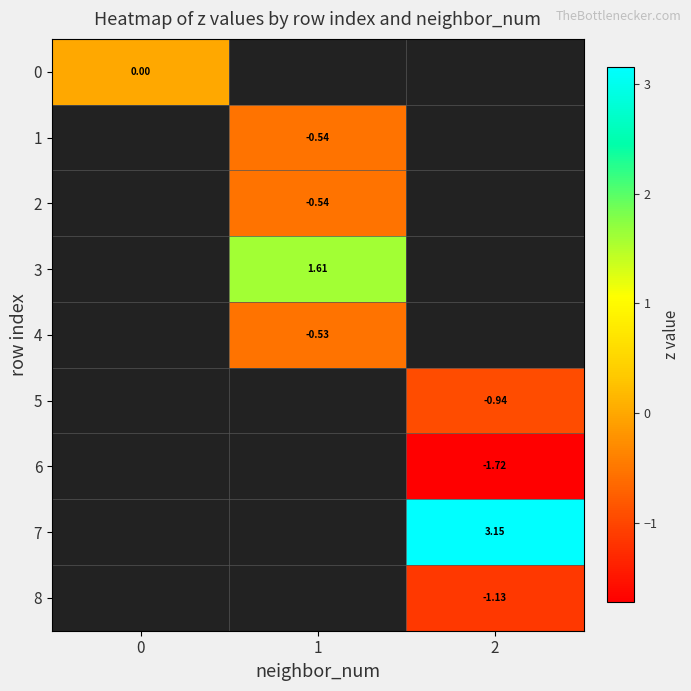

At which category does the chart reach its minimum across all series?

2